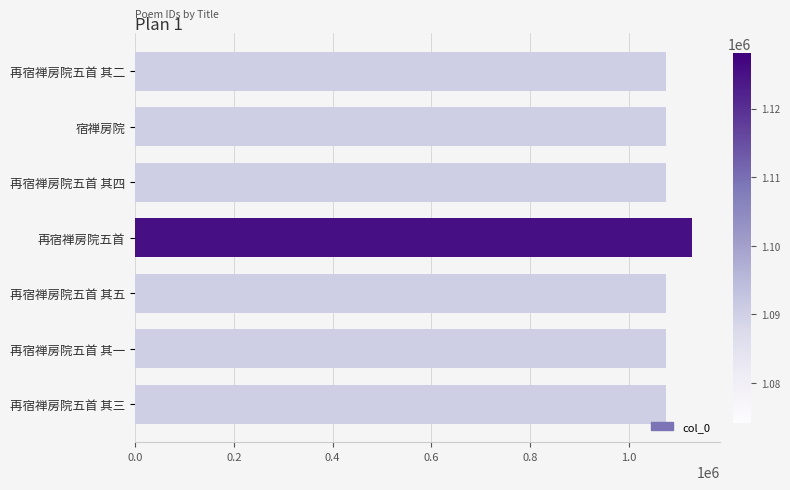

What is the greatest value displayed?

1128106